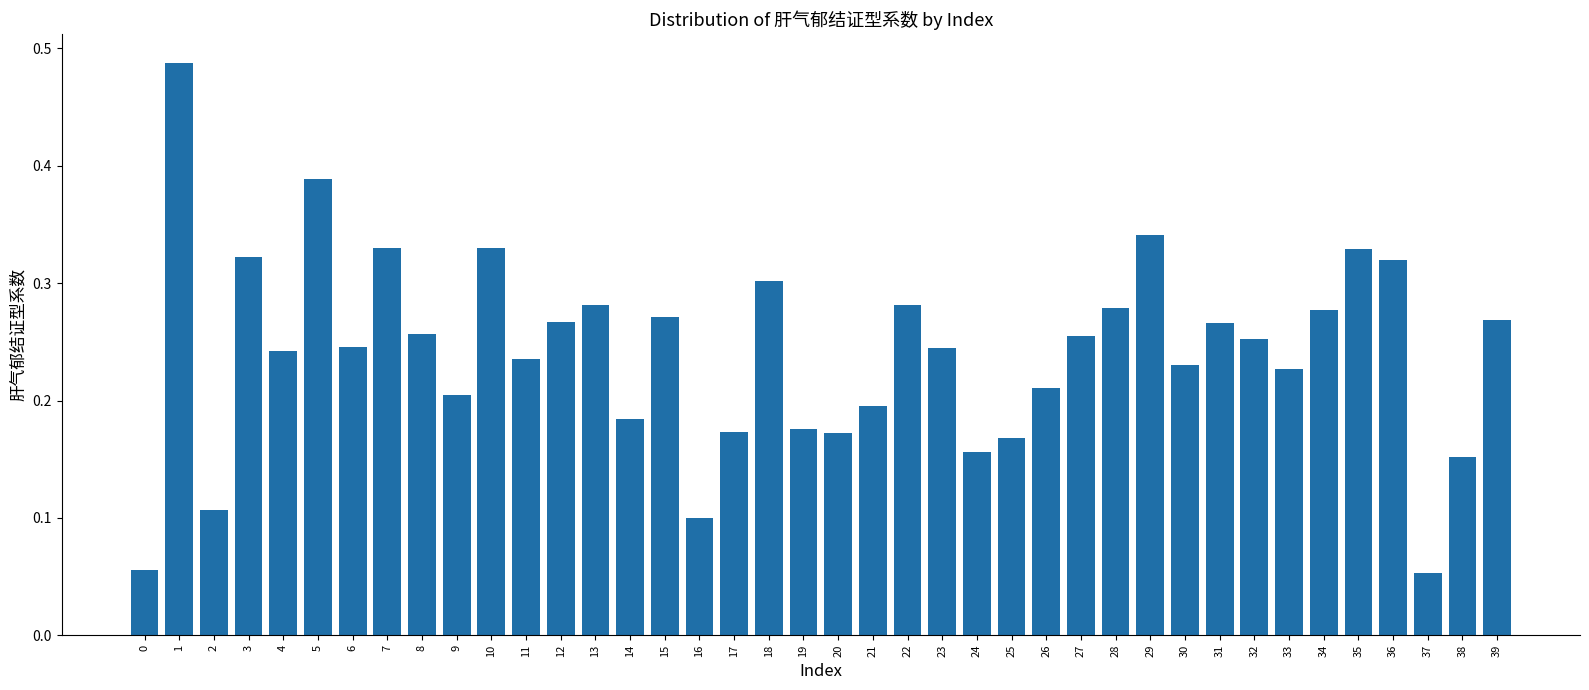

The chart shows a value of 0.2 at 30. True or false?

True